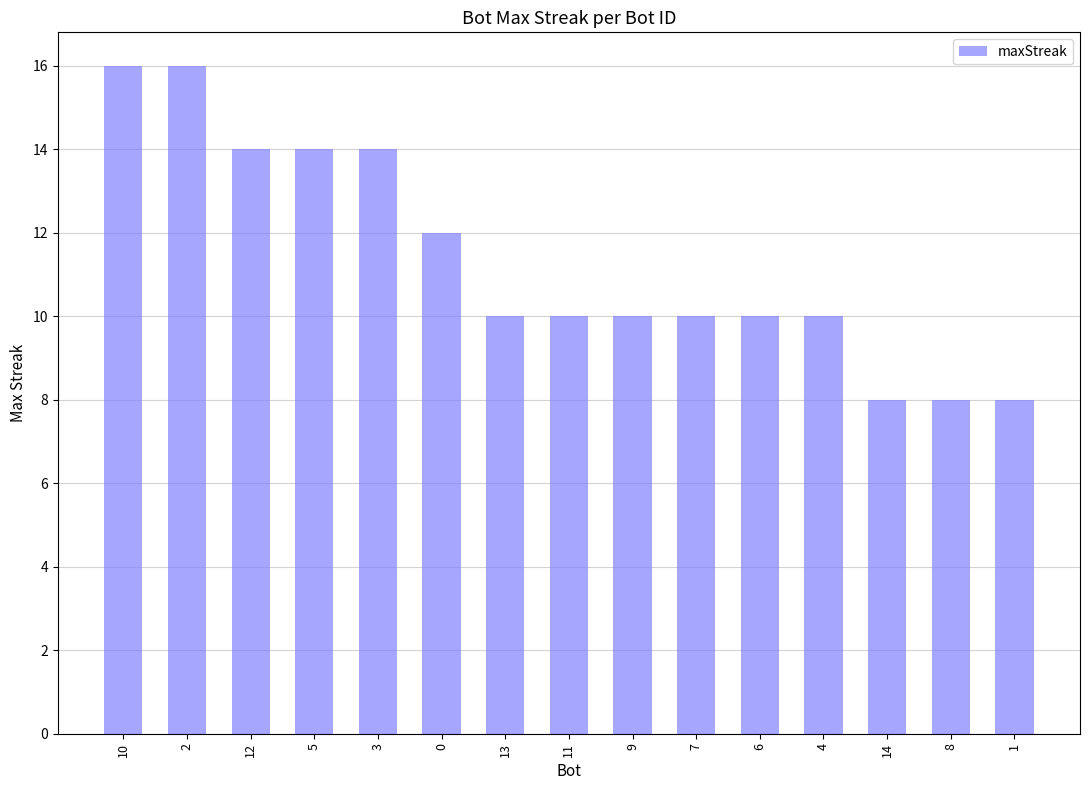

Is it true that the value at 9 is 5?

False